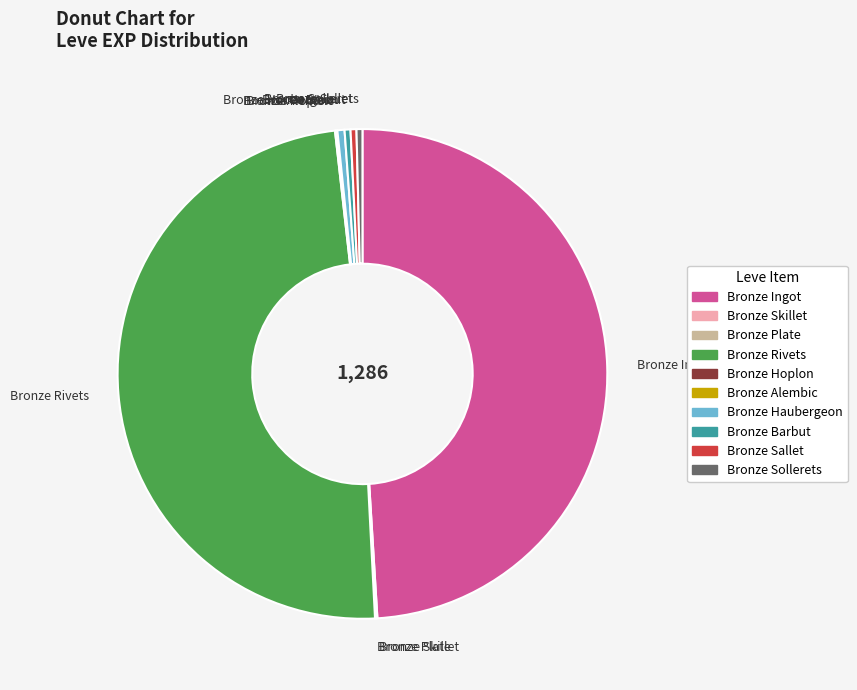

Is there any slice that represents more than half of the pie?

No